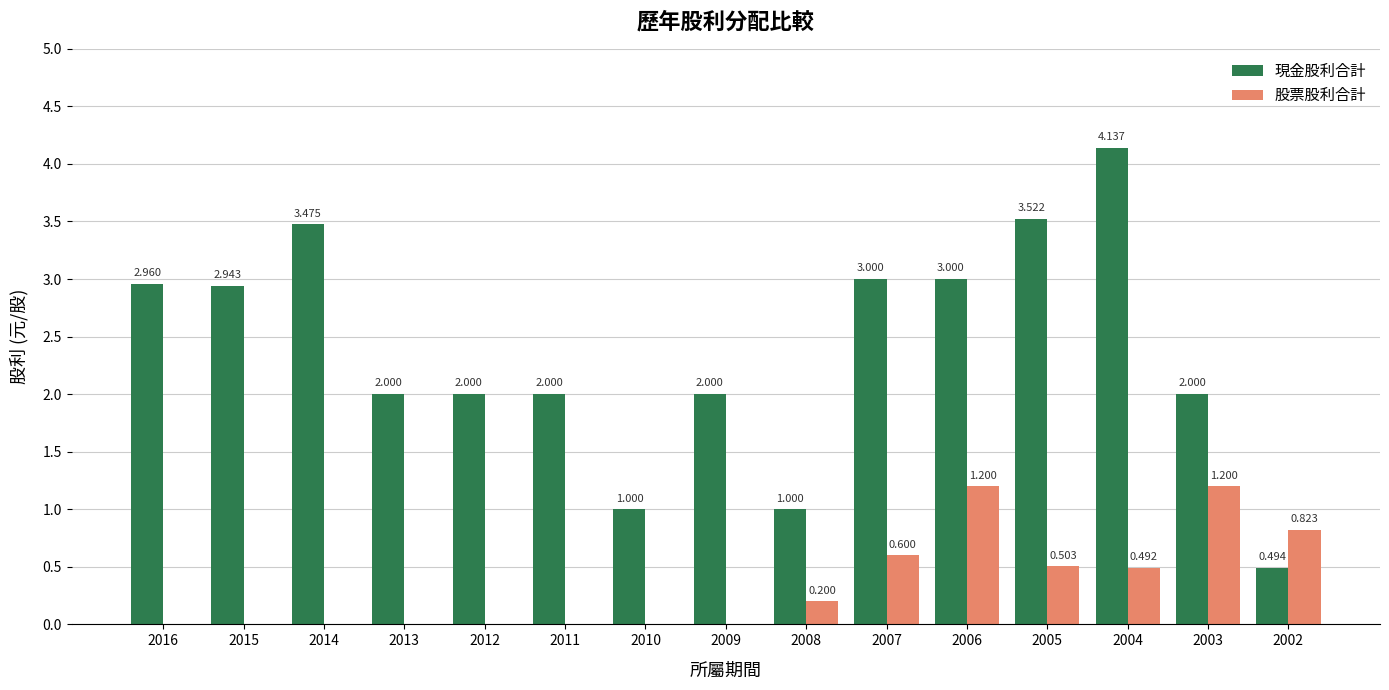

How many categories are shown in the chart?

15